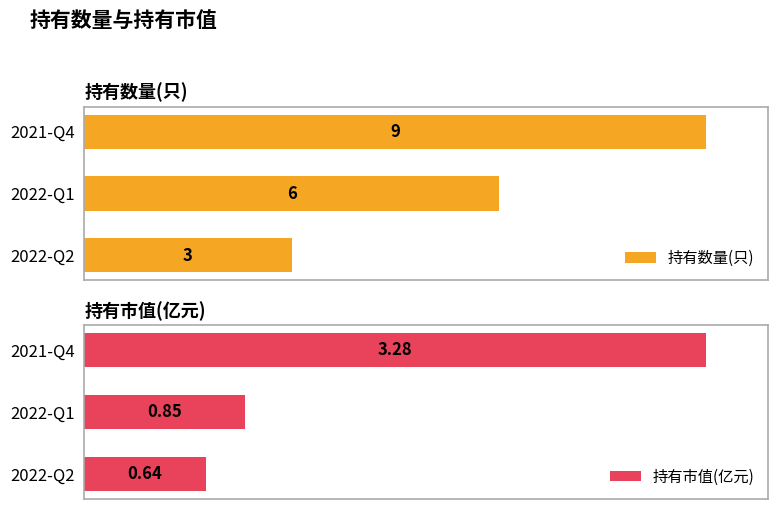

Which series changed the most between 2022-Q1 and 2021-Q4?

持有市值(亿元)